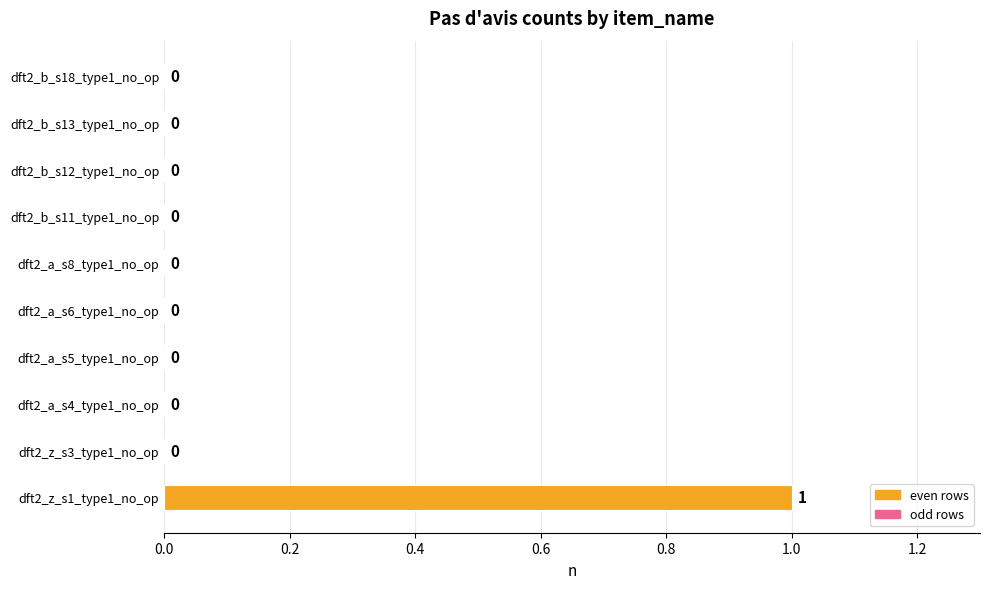

The value at dft2_b_s12_type1_no_op is -1. True or false?

False